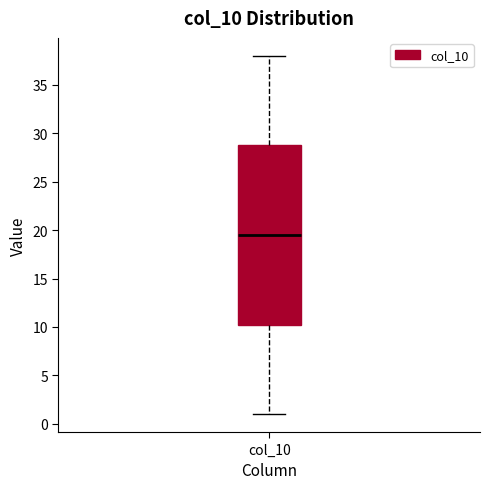

Where is the lower edge of the box for col_10 on the y-axis? The values are not printed on the chart, so give them approximately, as read against the axis.

10.5